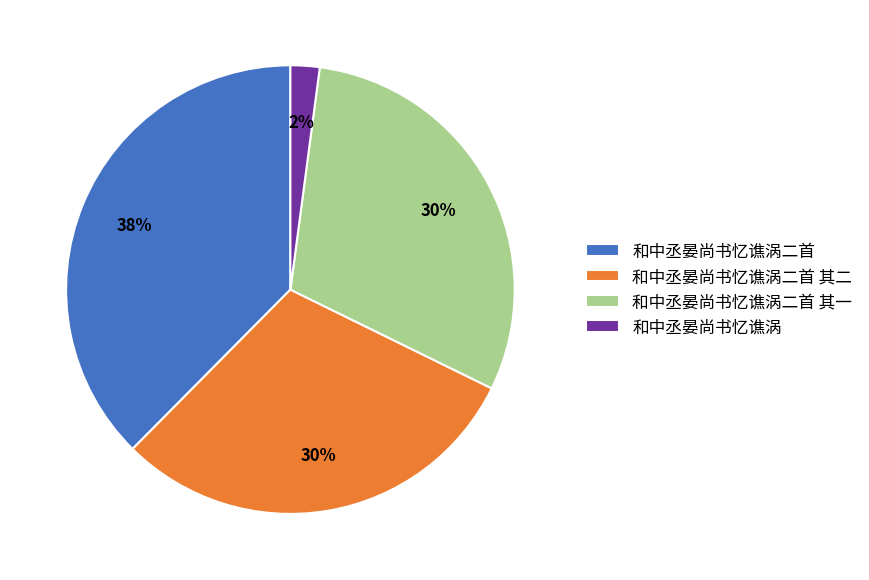

How many slices are in this pie chart?

4